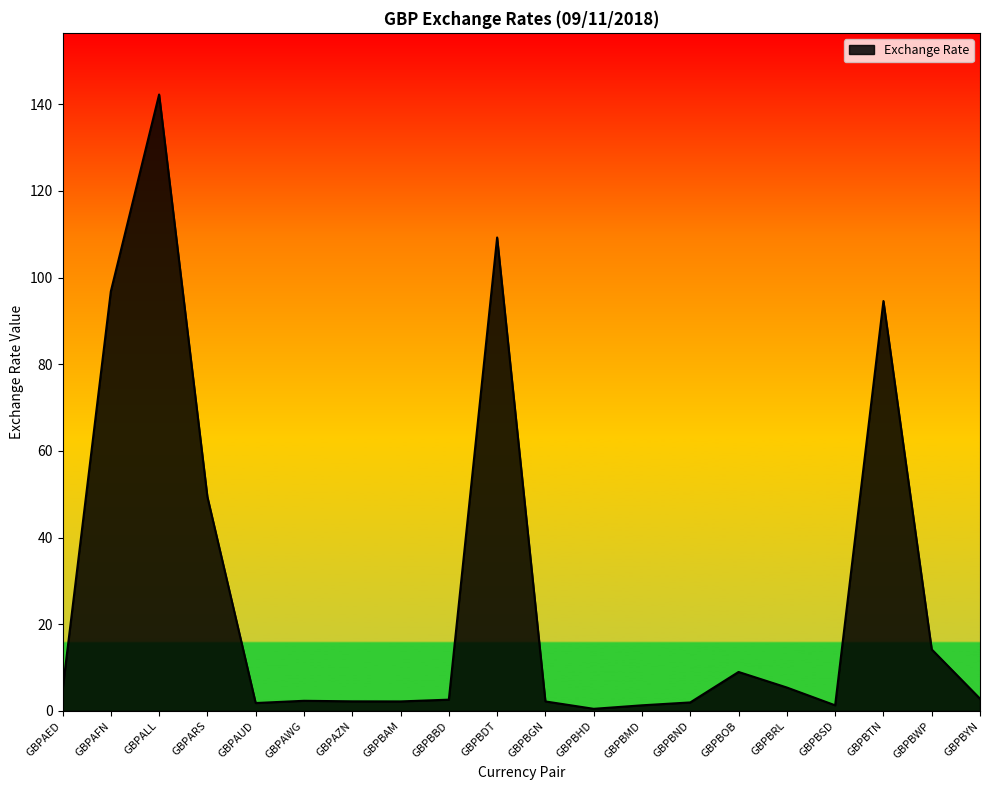

Which category has the highest value across all series?

GBPALL